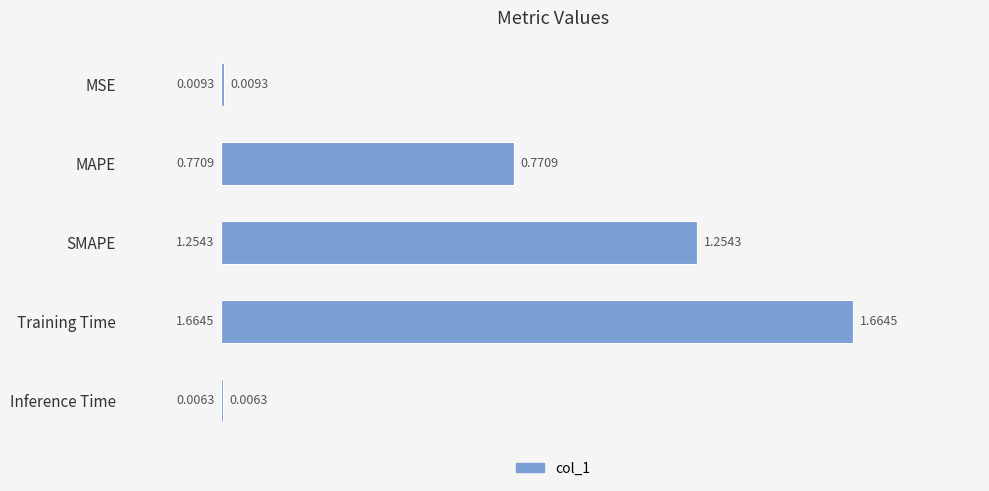

What is the change in value from MSE to MAPE?

+0.8